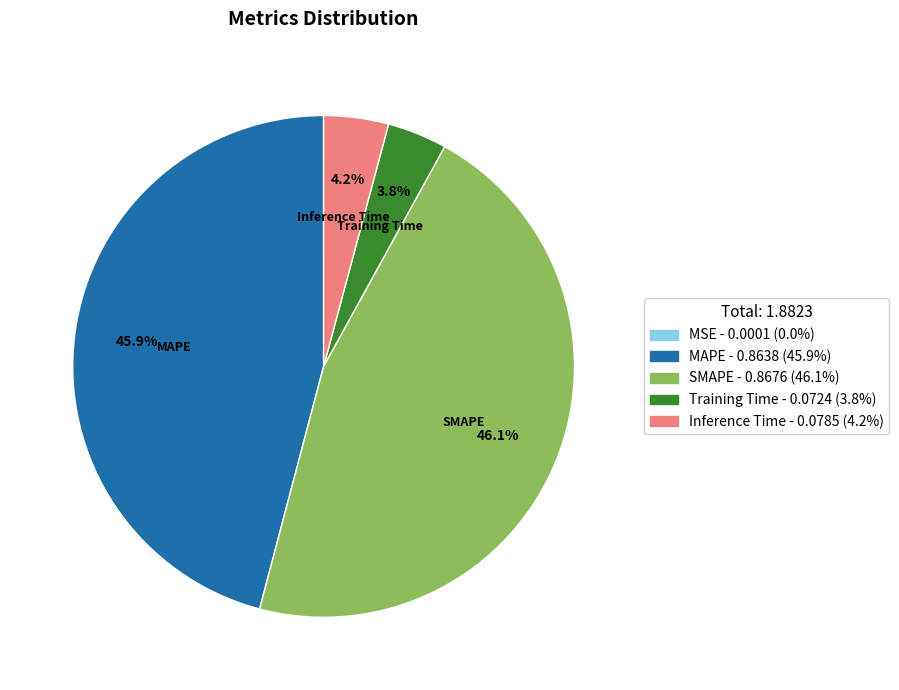

Is there a majority slice in this chart?

No